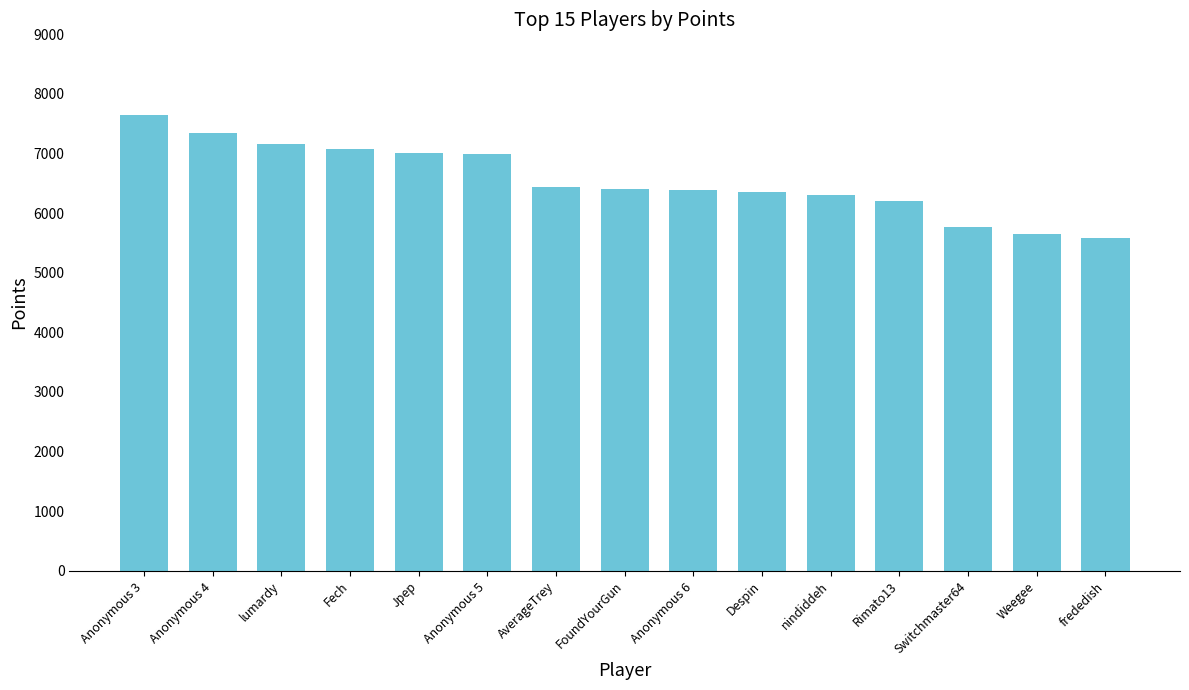

What is the minimum value shown in the chart?

5575